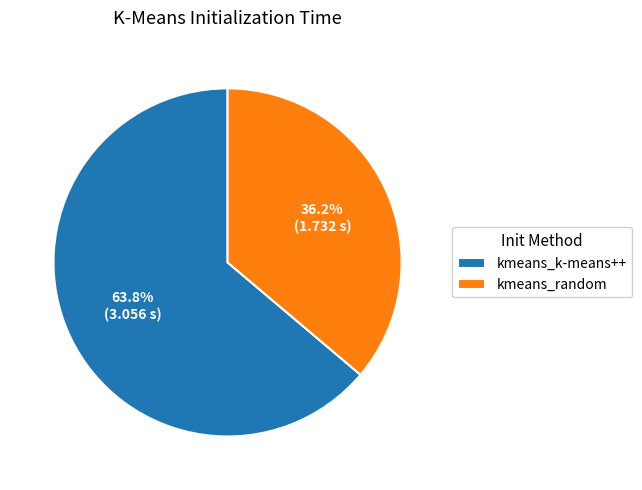

What is the majority slice?

kmeans_k-means++